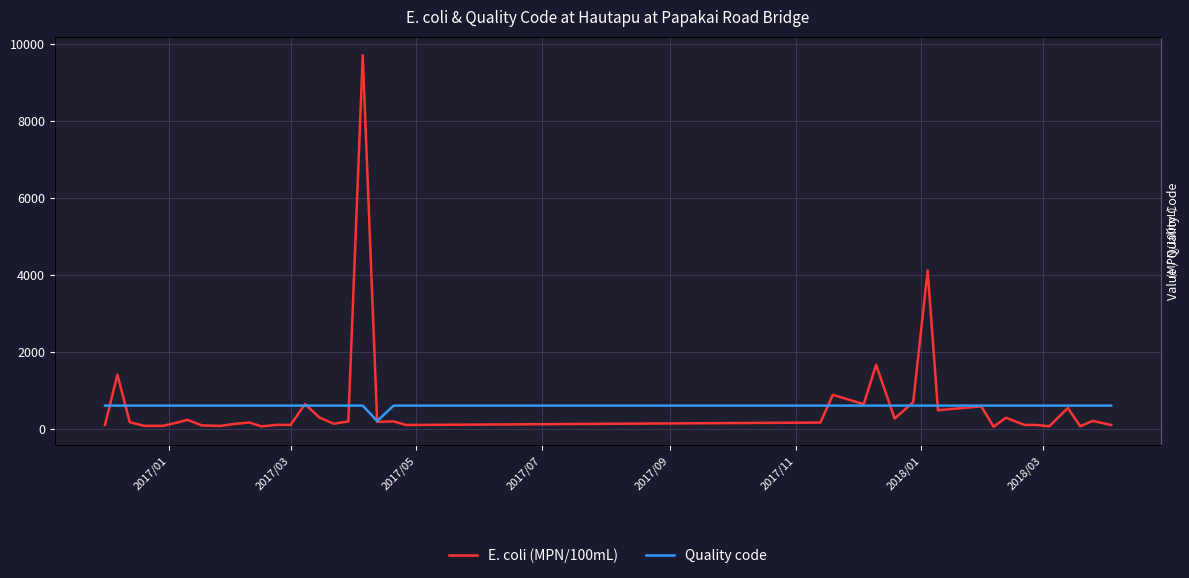

Reading left to right, what are all the values shown in this chart?

E. coli (MPN/100mL): 100	1400	170	74	73	160	230	86	72	120	160	58	100	98	640	290	130	190	9700	180	190	97	160	880	637	1660	262	689	4110	480	581	52	285	98	97	63	537	63	203	98
Quality code: 600	600	600	600	600	600	600	600	600	600	600	600	600	600	600	600	600	600	600	200	600	600	600	600	600	600	600	600	600	600	600	600	600	600	600	600	600	600	600	600